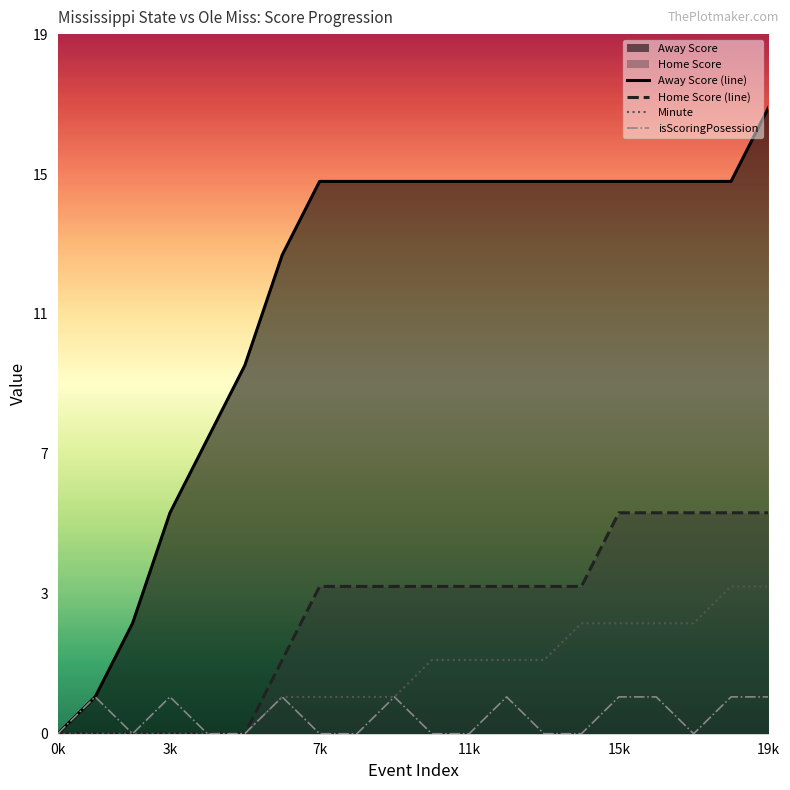

True or false: Away Score and Minute cross at least once.

False